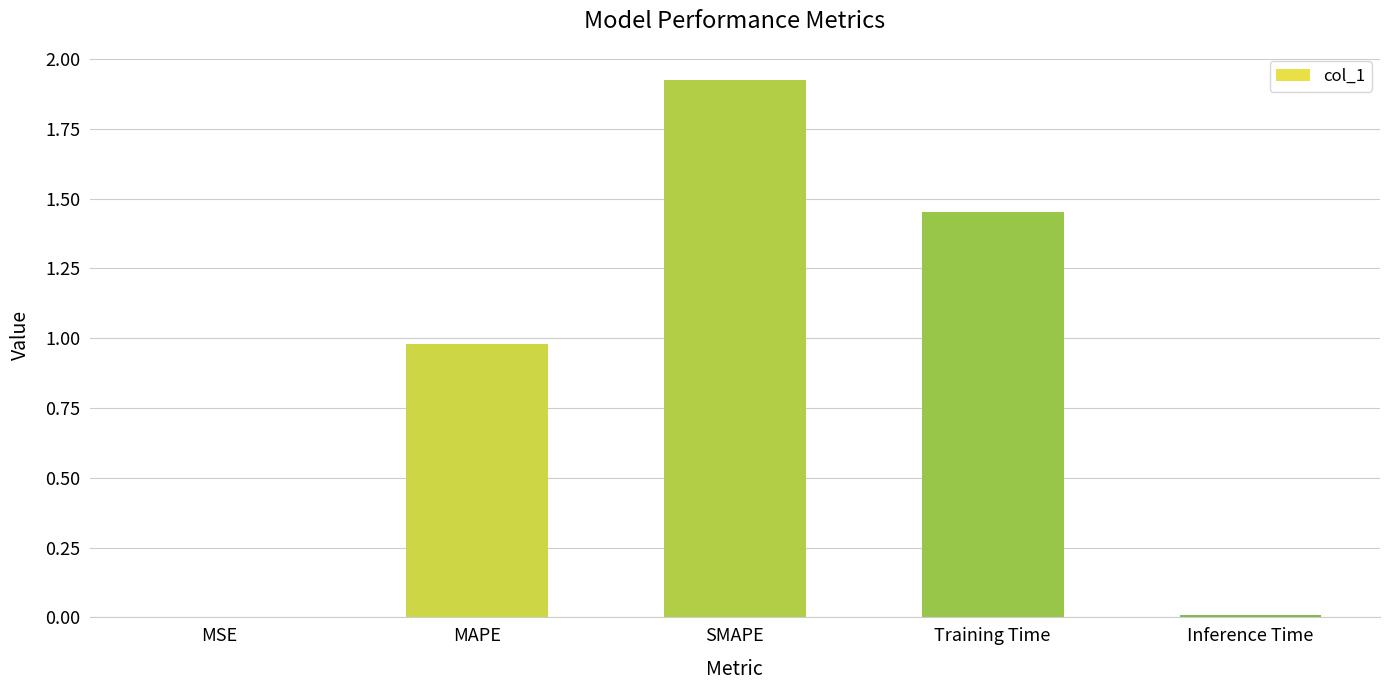

What is the ratio of the value at Training Time to the value at SMAPE?

0.8